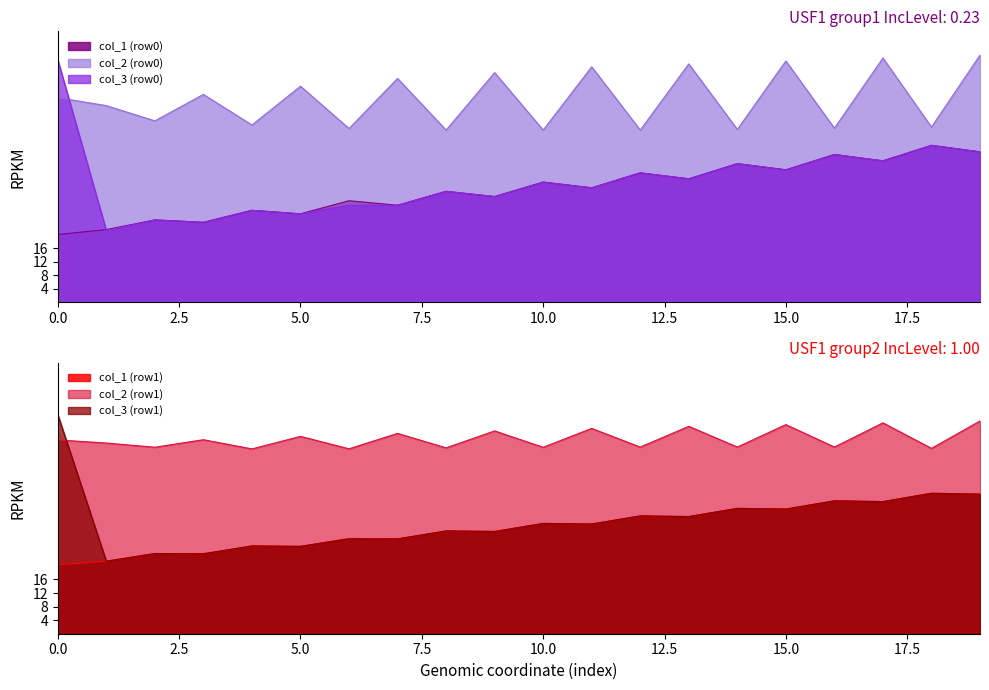

The value of col_2 (row0) at 14 is 51.1. True or false?

True